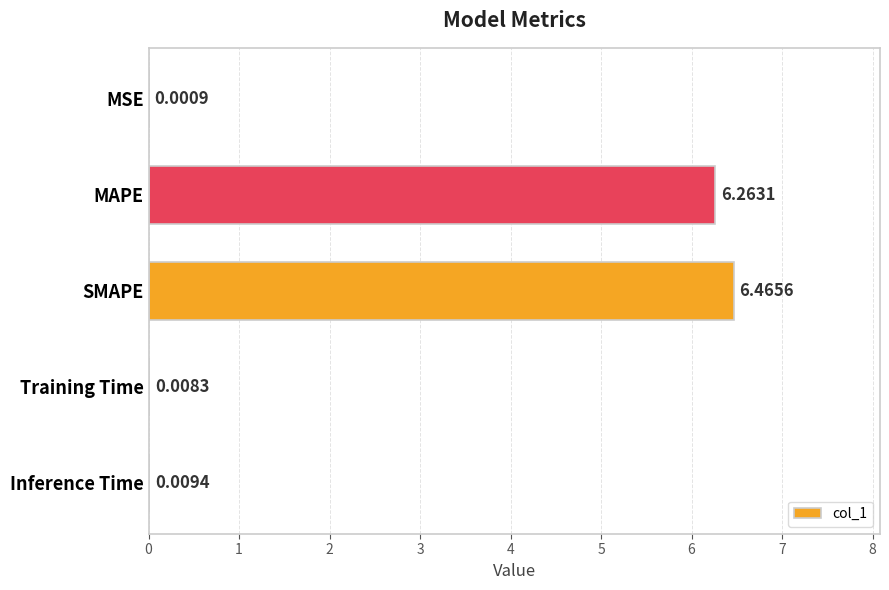

At which label is the value closest to 3?

Inference Time